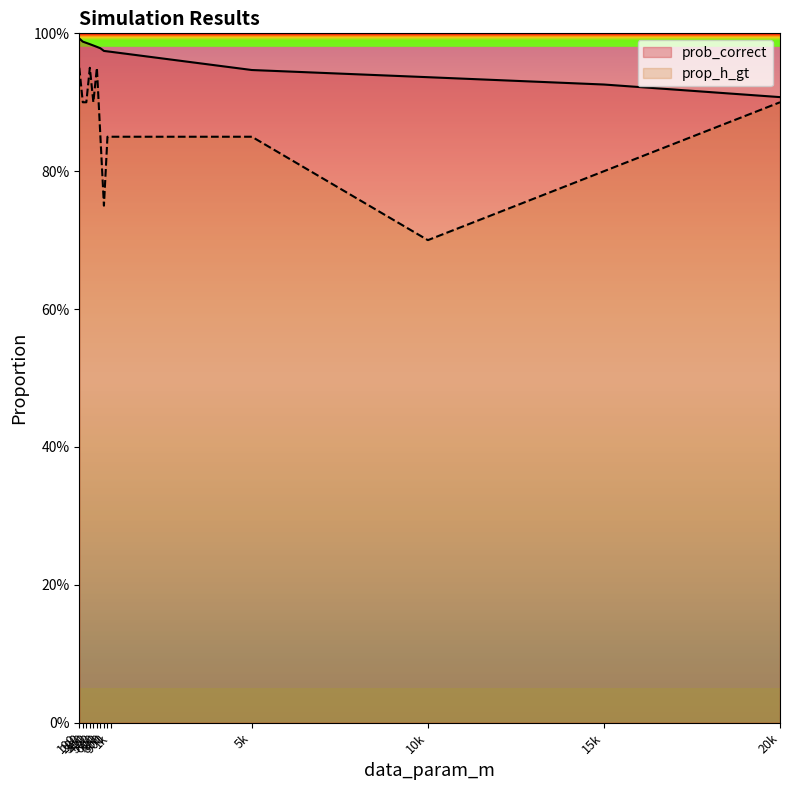

Count the number of categories in the chart.

14